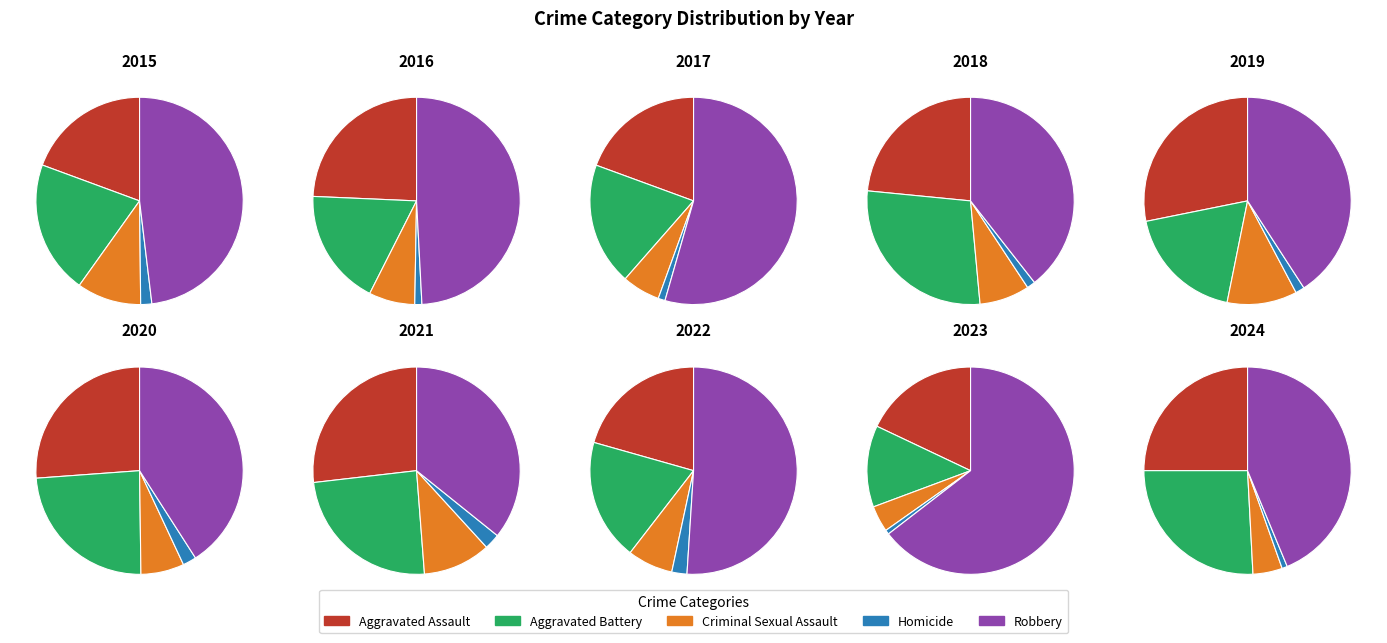

Does Aggravated Assault represent more than half of the total?

No